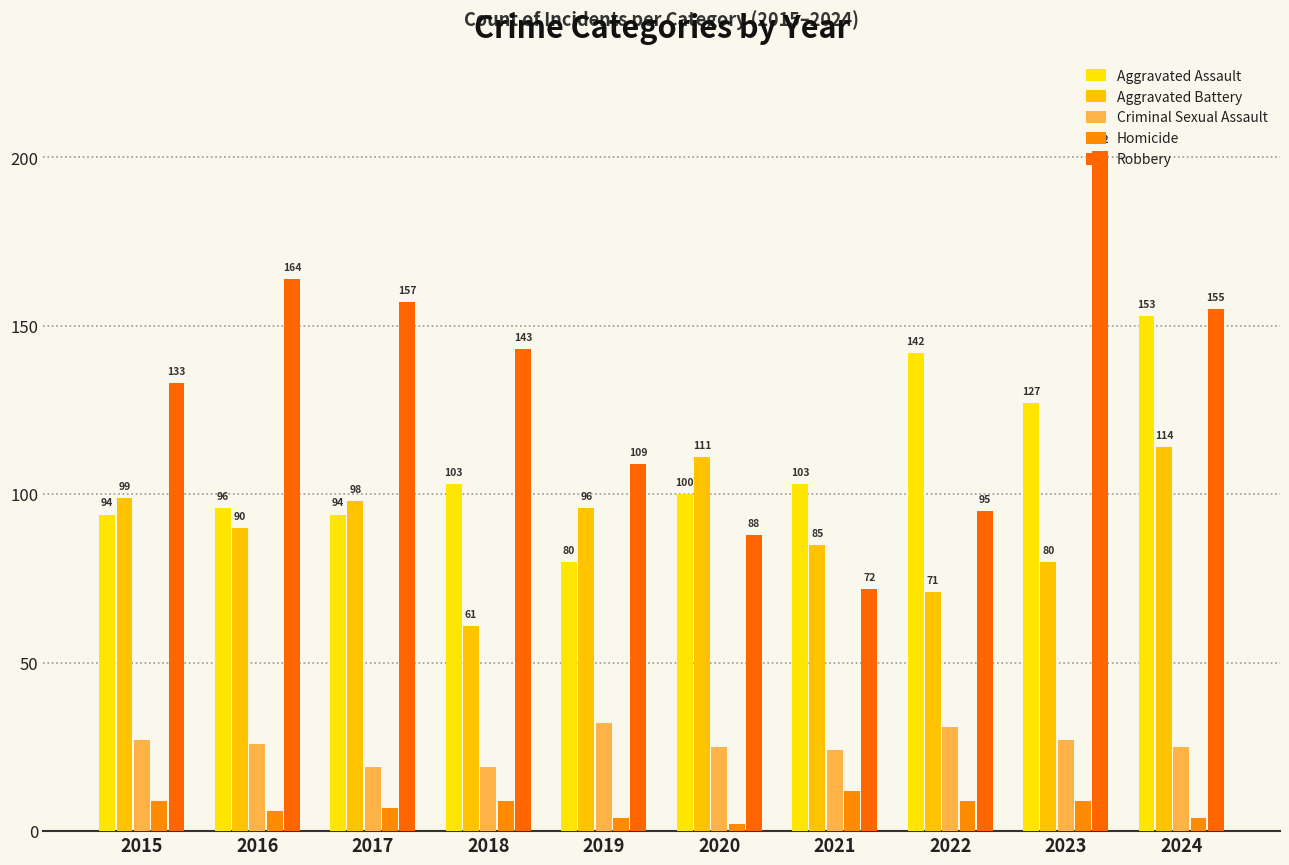

Rank the categories by Aggravated Assault value from highest to lowest.

2024, 2022, 2023, 2018, 2021, 2020, 2016, 2015, 2017, 2019